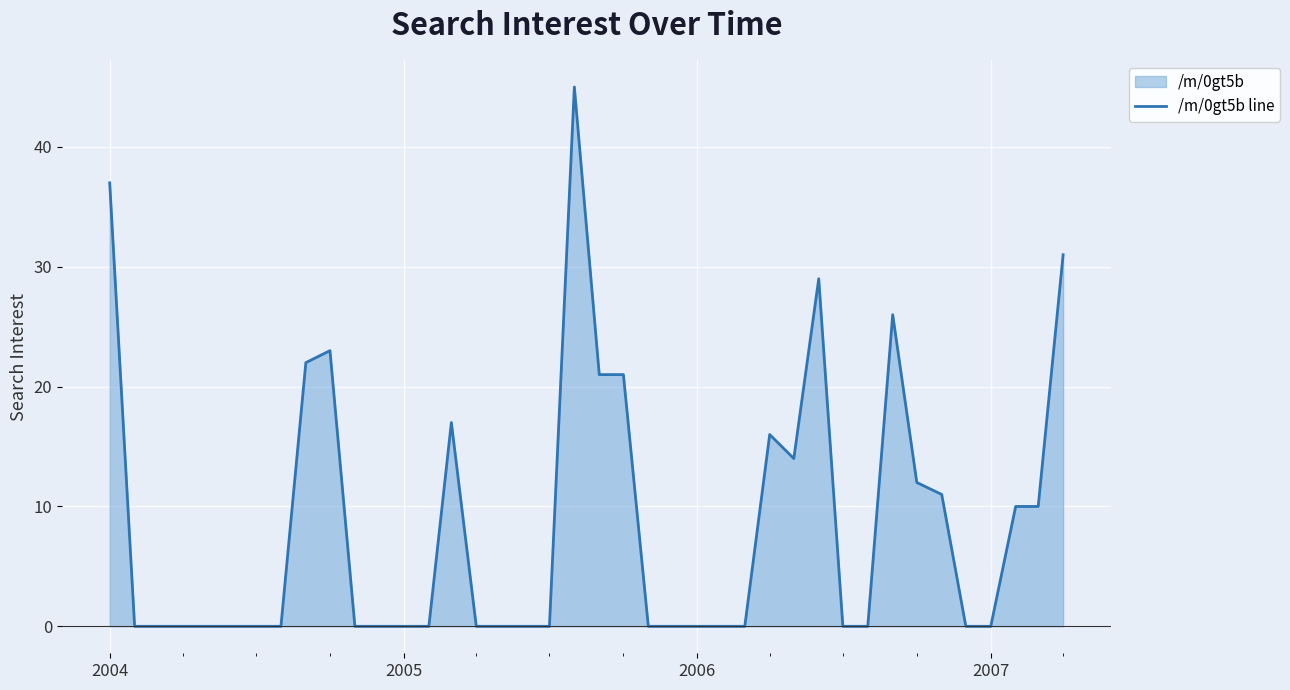

What is the maximum value shown in the chart?

45